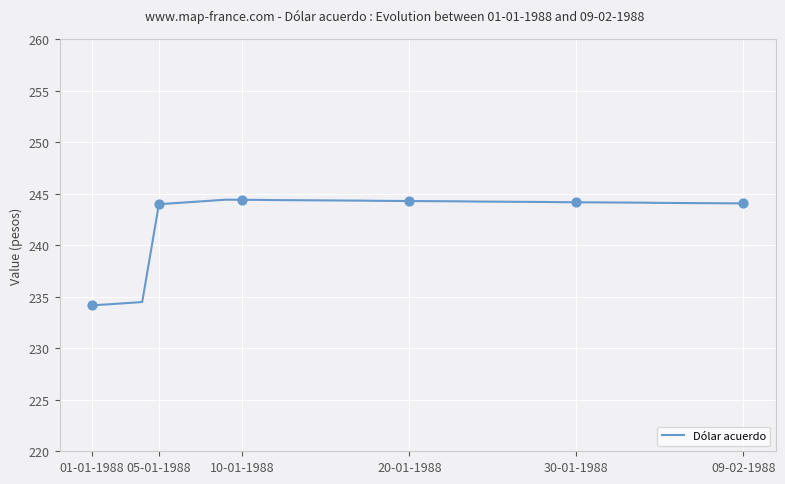

What is the smallest value displayed?

234.2